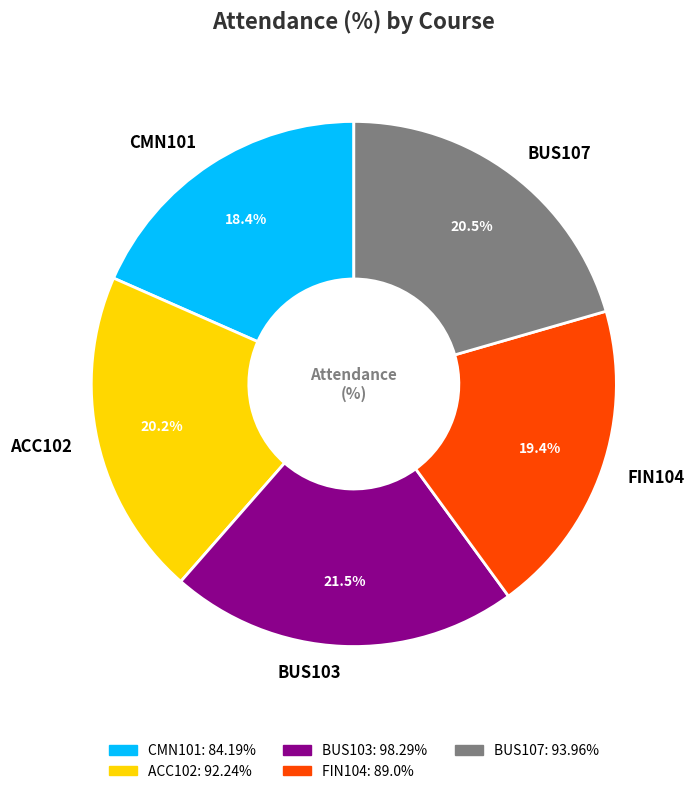

What percentage is the ACC102 slice, to the nearest percent?

20%